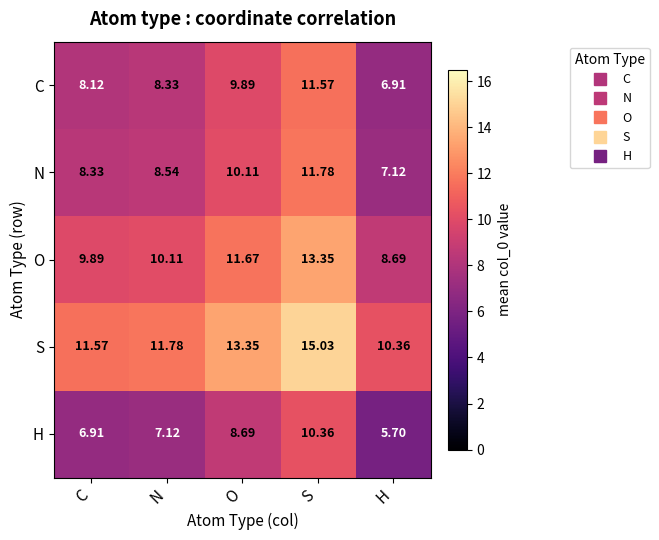

Which category has the highest value across all series?

S